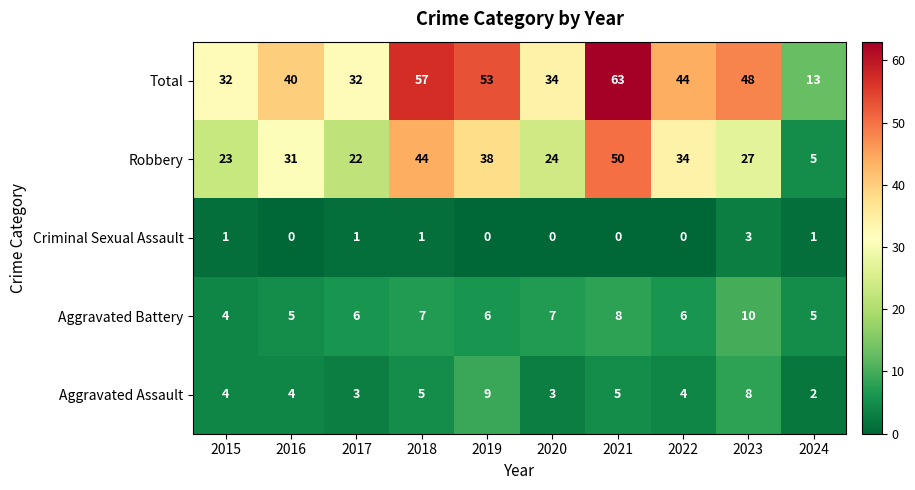

How many data points in Aggravated Assault are less than 4?

3